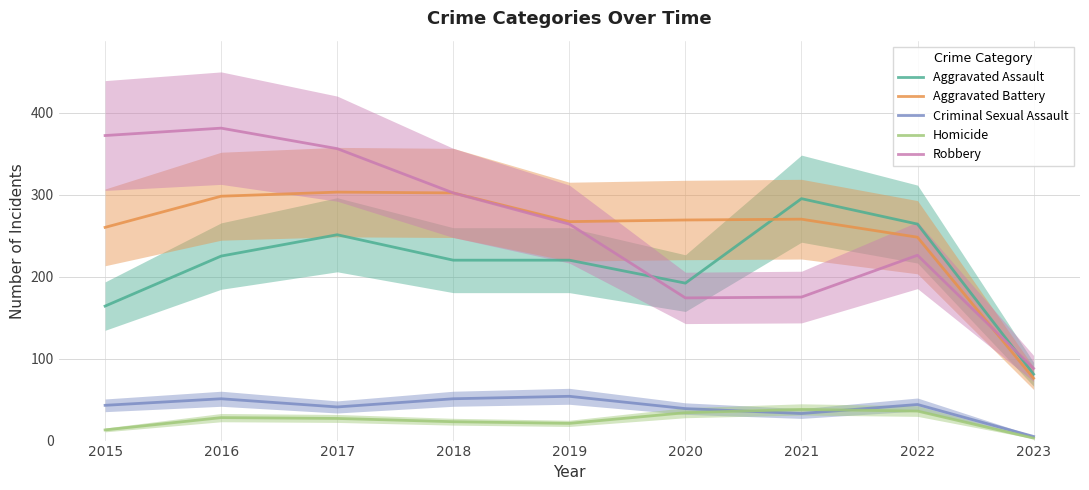

Rank the series by their maximum value, from lowest to highest.

Homicide, Criminal Sexual Assault, Aggravated Assault, Aggravated Battery, Robbery